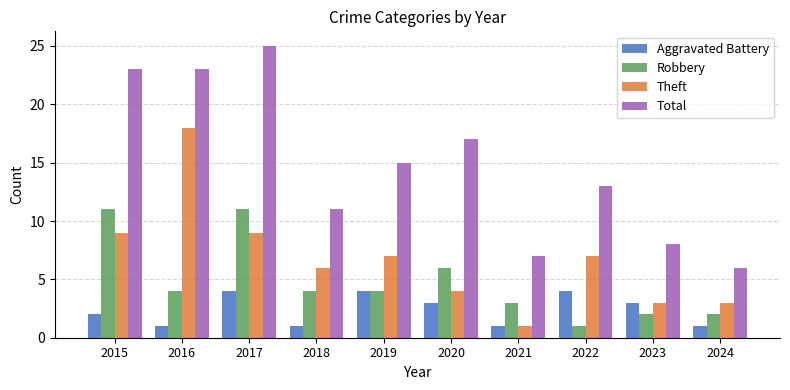

What is the value of the Robbery bar at the 2nd from the left?

4